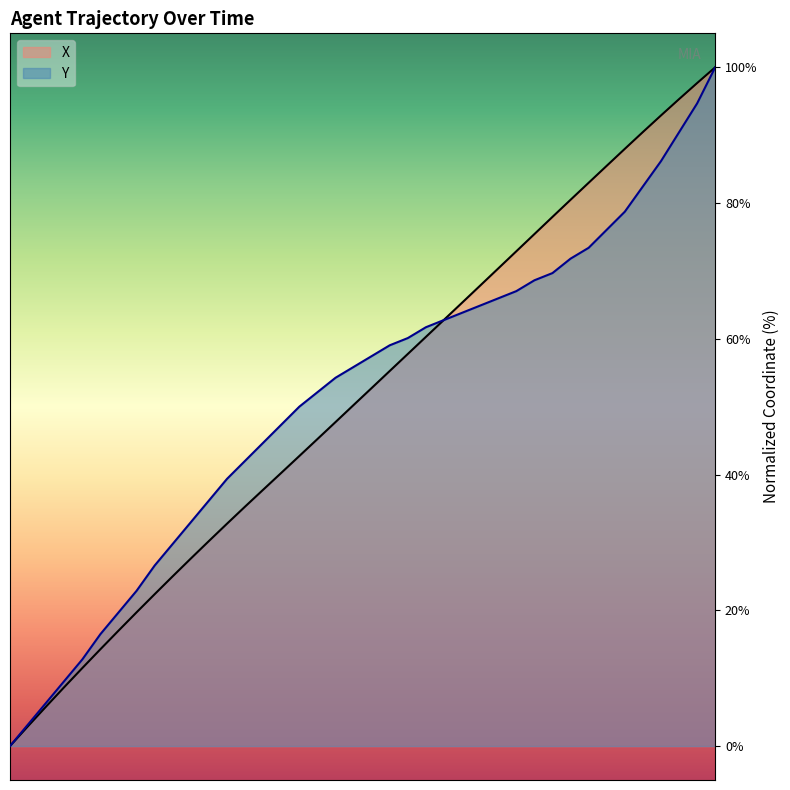

Which series has the widest spread of values?

X